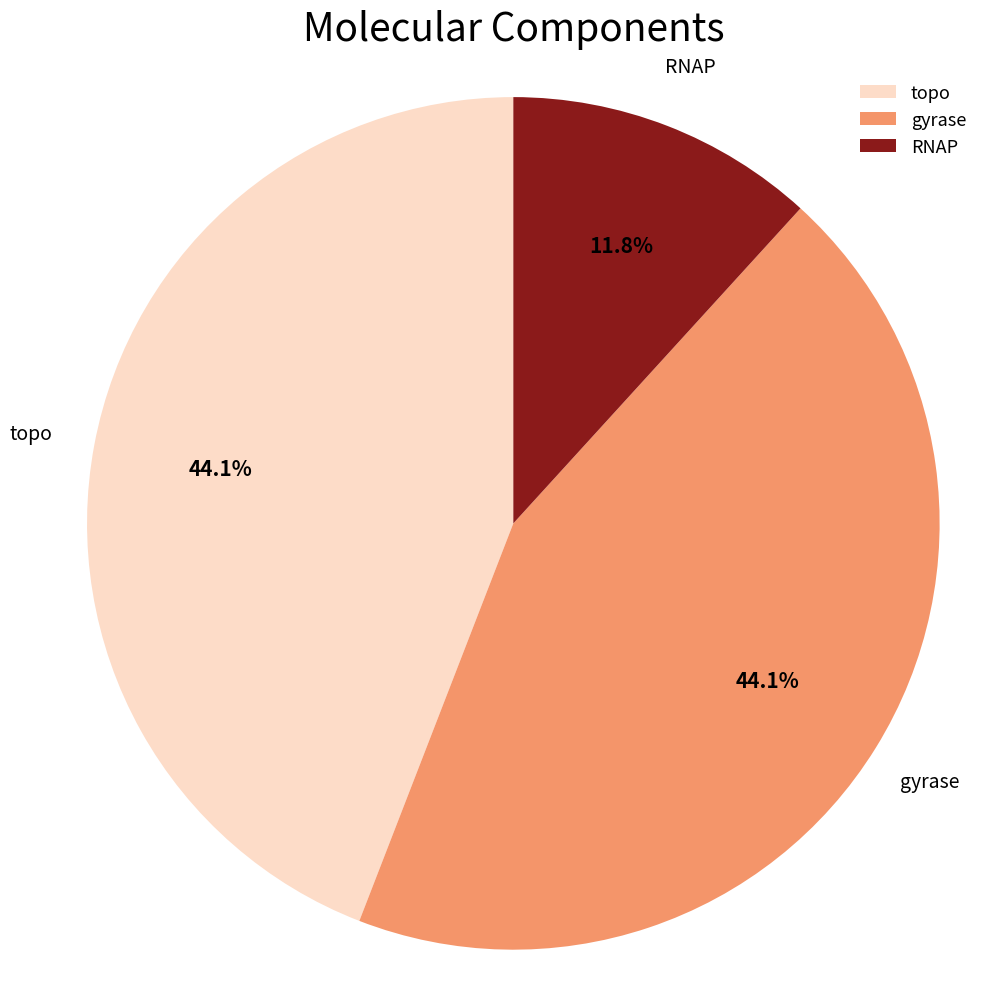

Between RNAP and gyrase, which is larger?

gyrase